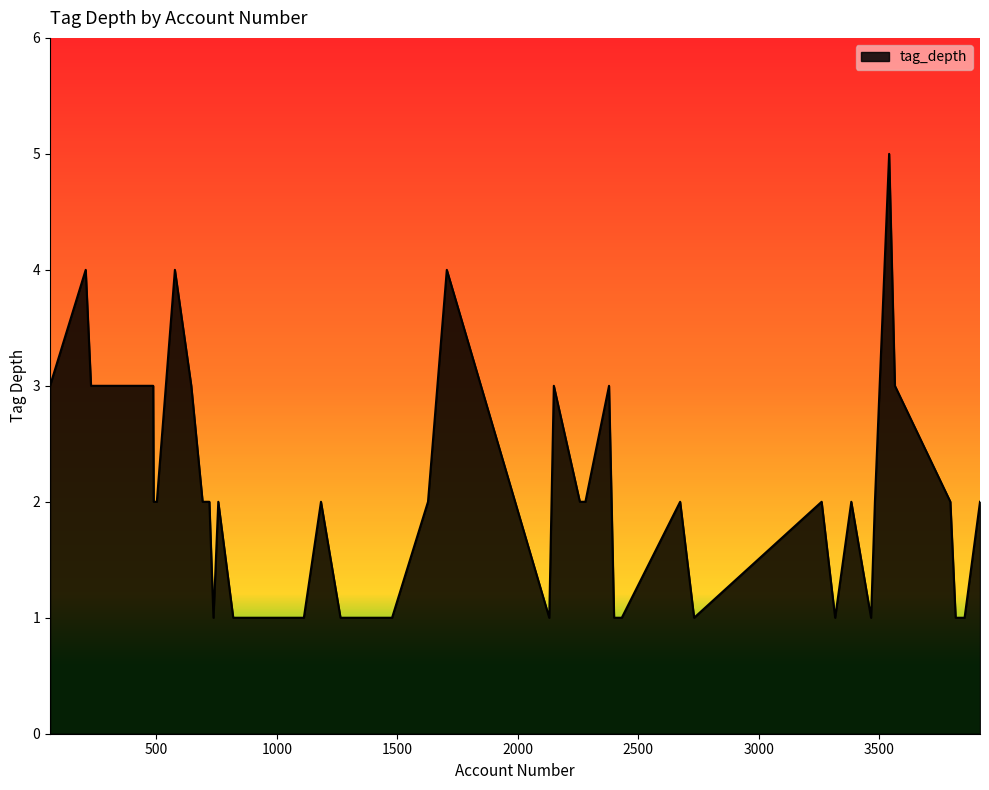

Count the number of categories in the chart.

40